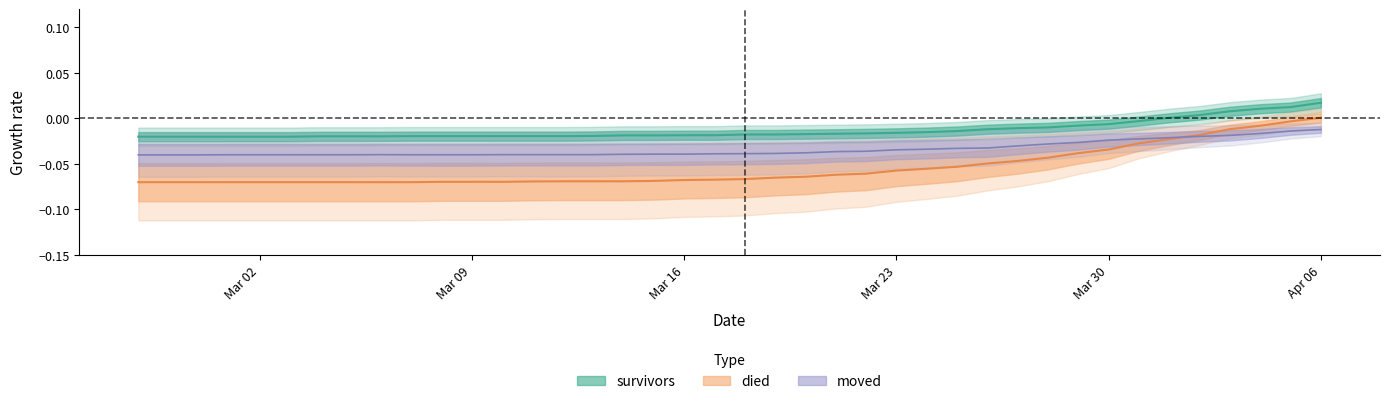

At which label is survivors closest to 0?

2020-04-01